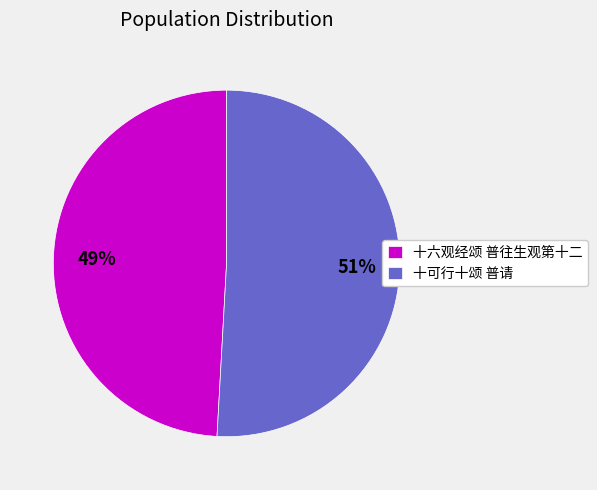

To the nearest percent, what percentage of the pie is 十六观经颂 普往生观第十二?

49%